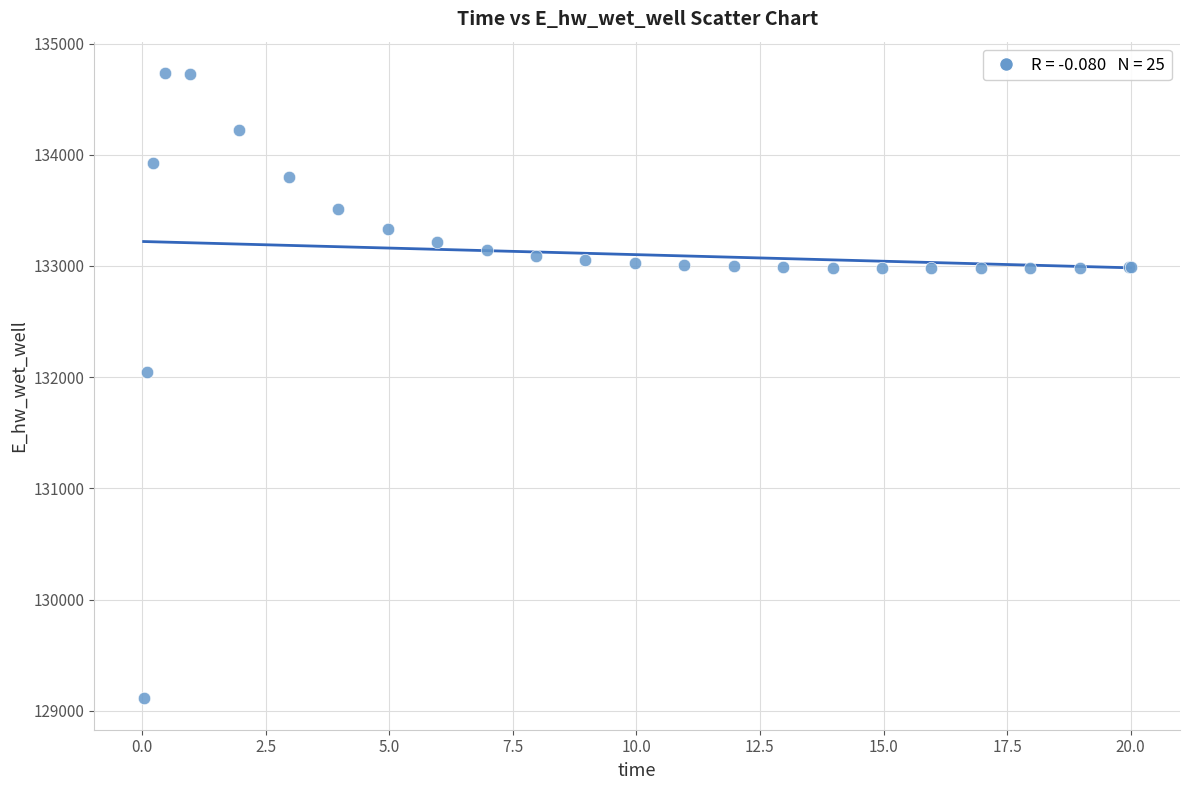

What Y value in the scatter plot is closest to 131923?

132045.8